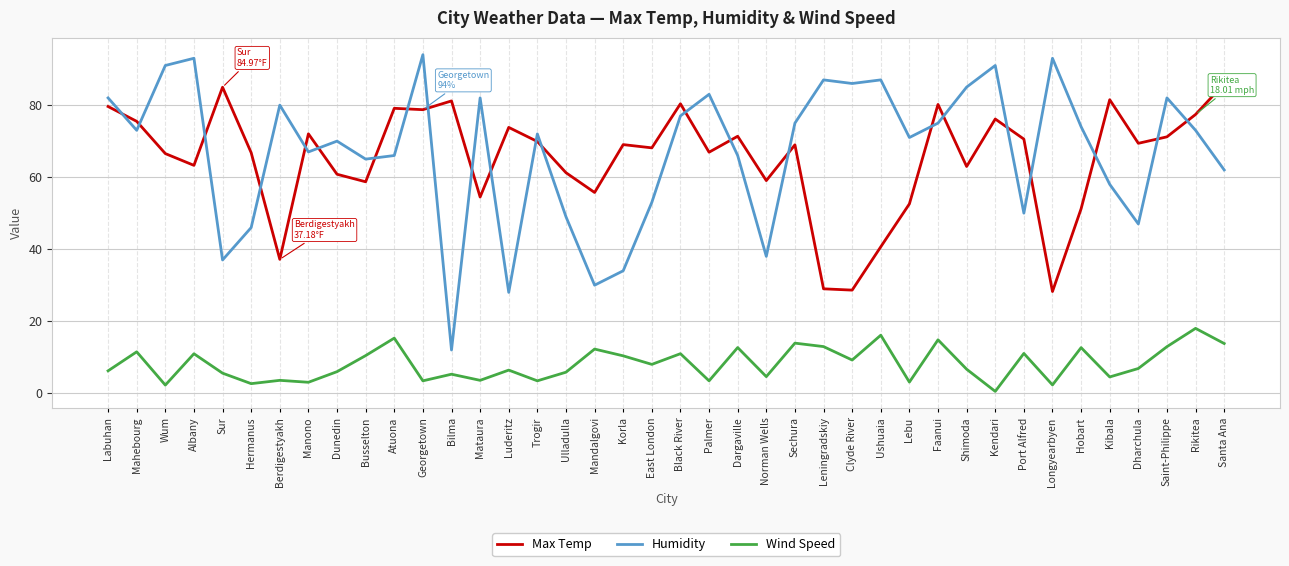

What is the difference between the maximum and minimum values in the Humidity series?

82.0